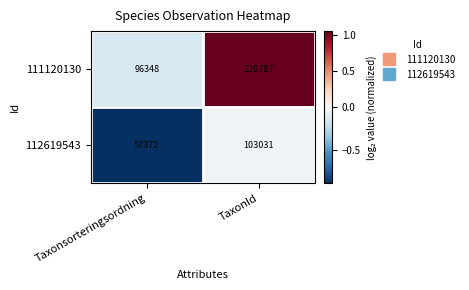

What is the total value across all series at Taxonsorteringsordning?

153720